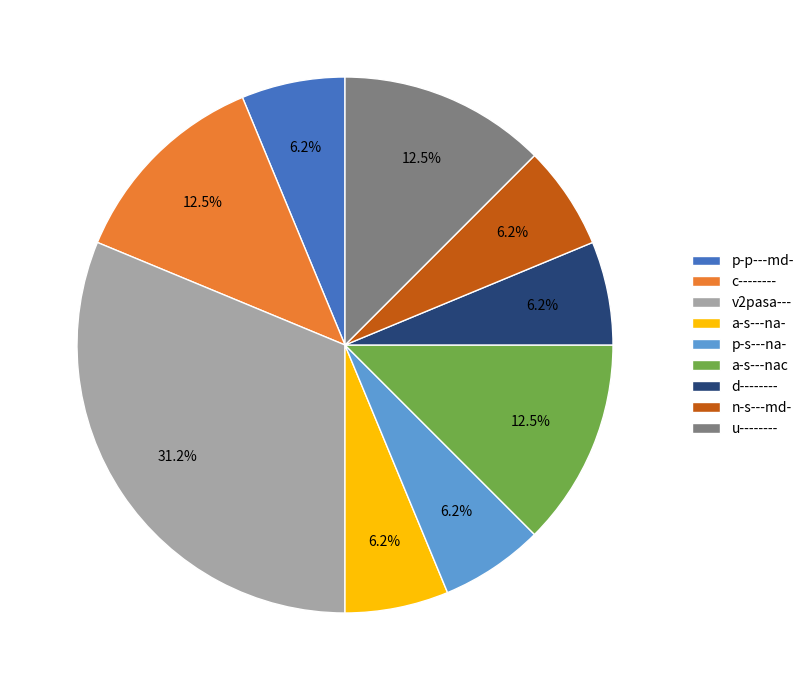

Count the number of slices in the pie.

9